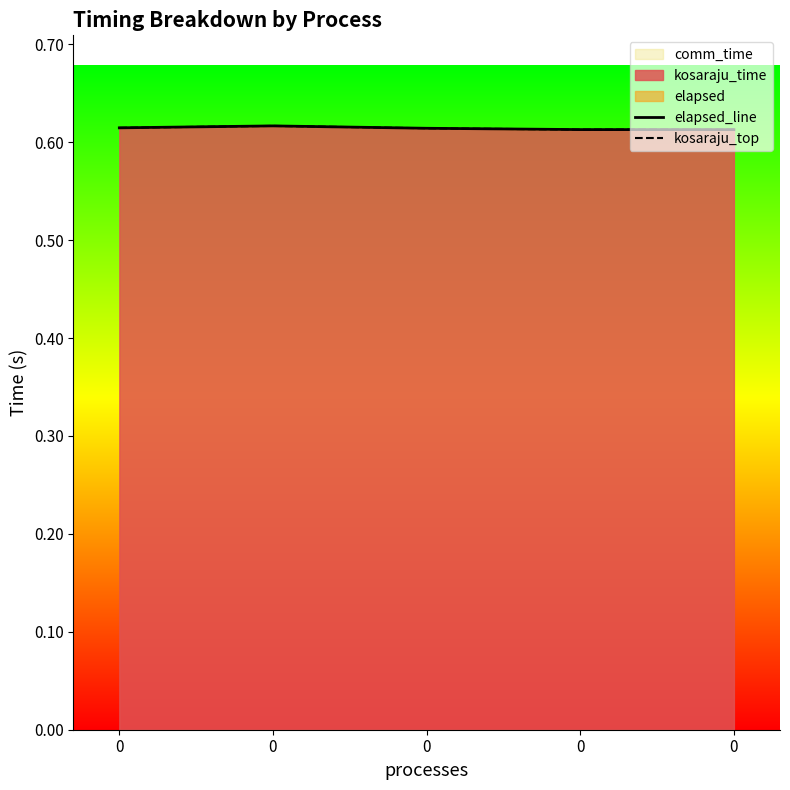

The elapsed_line series shows 0.6 at 0. True or false?

True